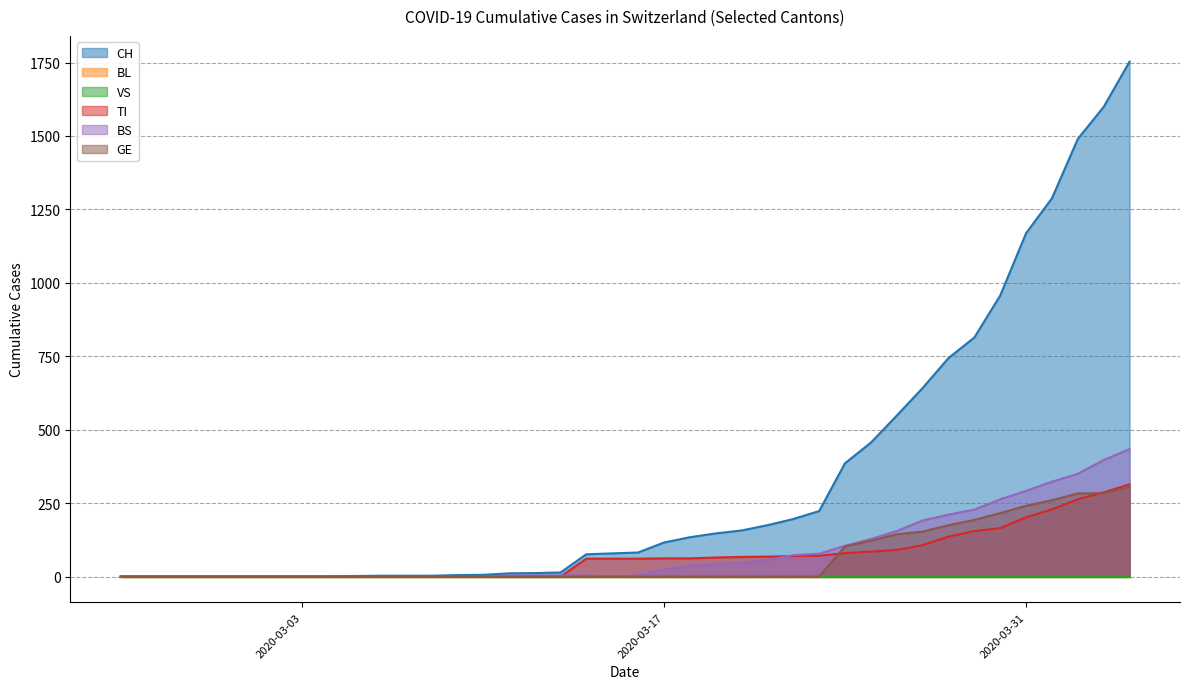

True or false: CH and TI cross at least once.

False